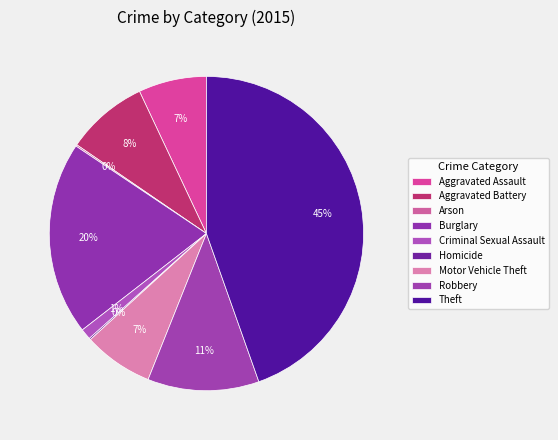

Is it true that Homicide is 15% of the pie?

False